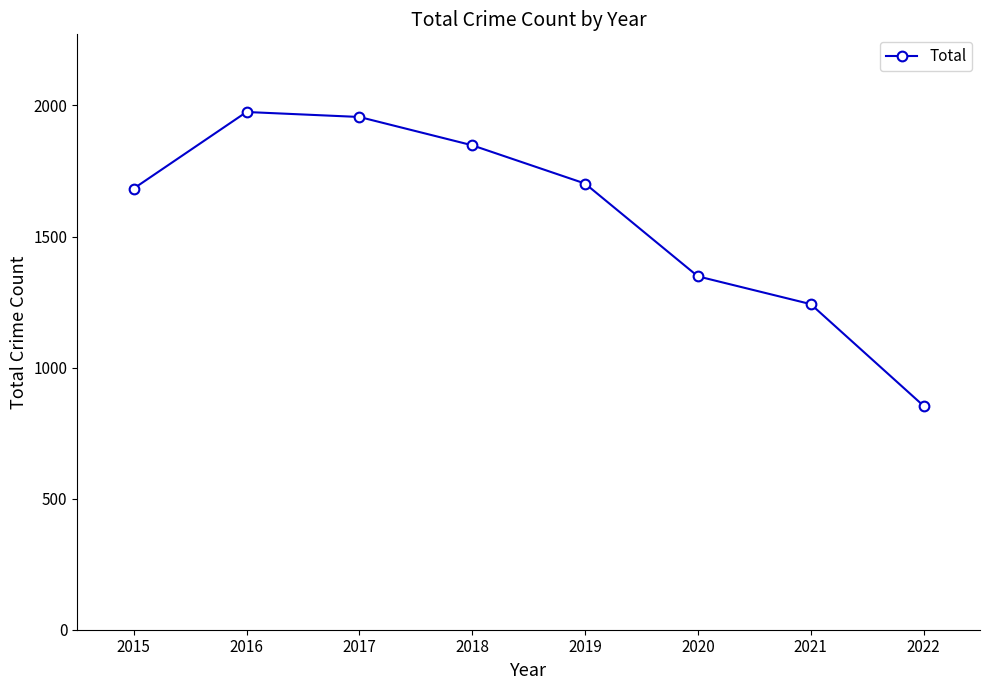

What is the difference between the values at 2018 and 2015?

165